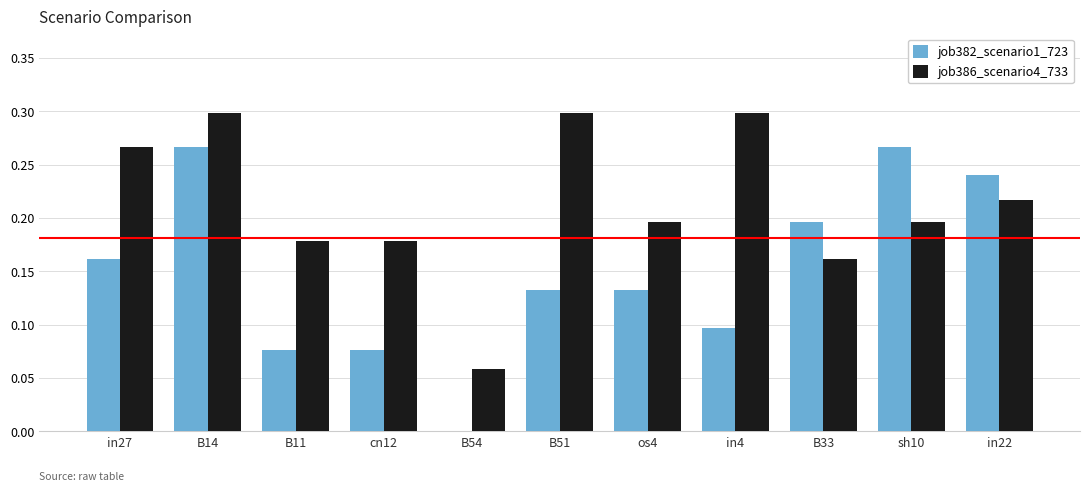

What is the sum of all job386_scenario4_733 values?

2.3